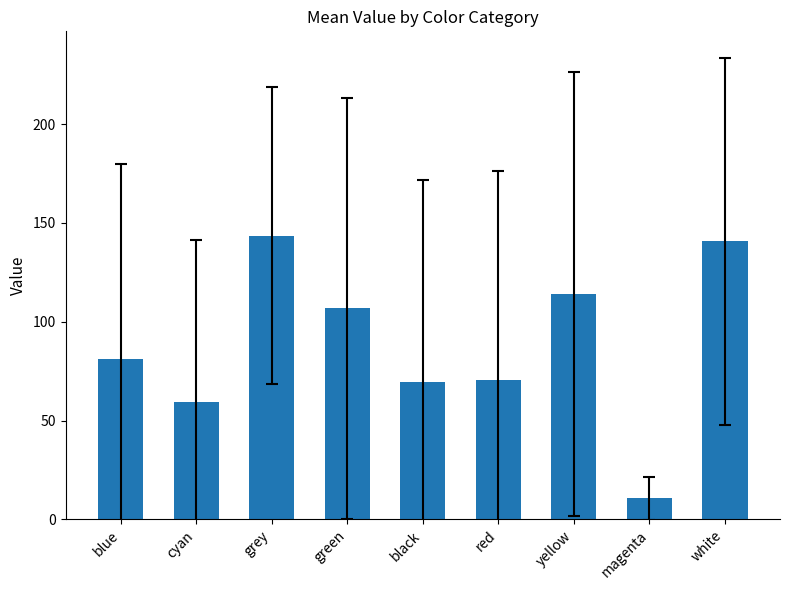

Which label corresponds to the smallest value in the chart?

magenta